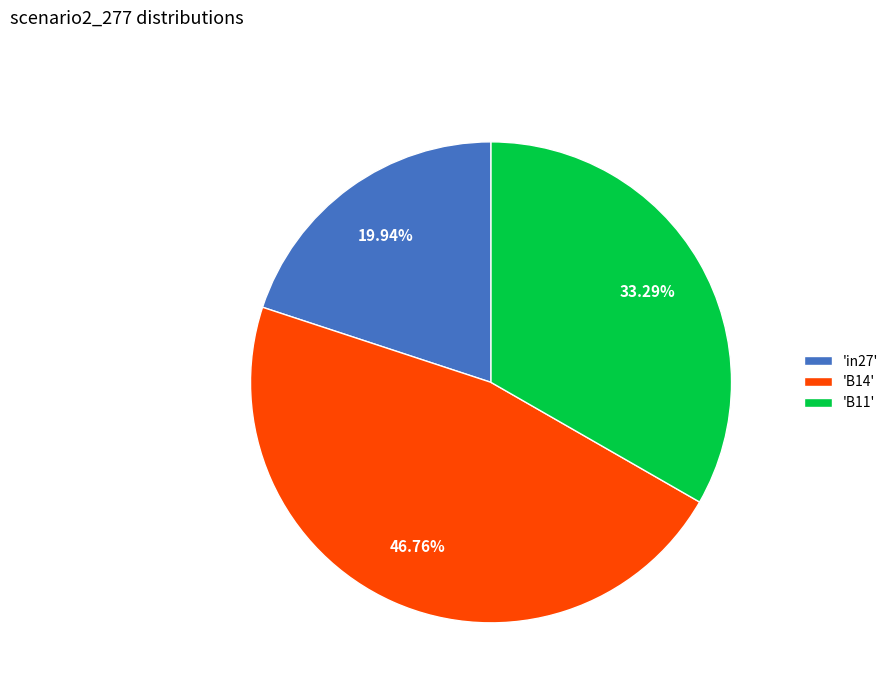

To the nearest percent, what is the difference between the largest and smallest slice percentages?

27%